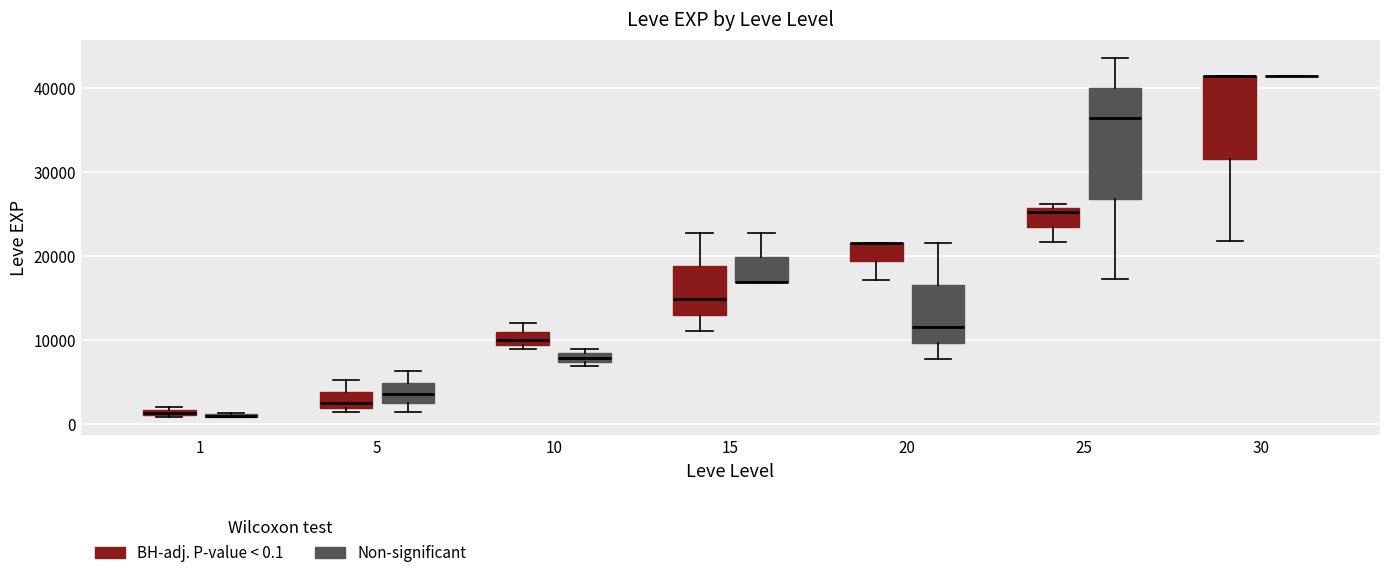

Which box is the tallest, from its lower edge to its upper edge?

25 (Non-significant)